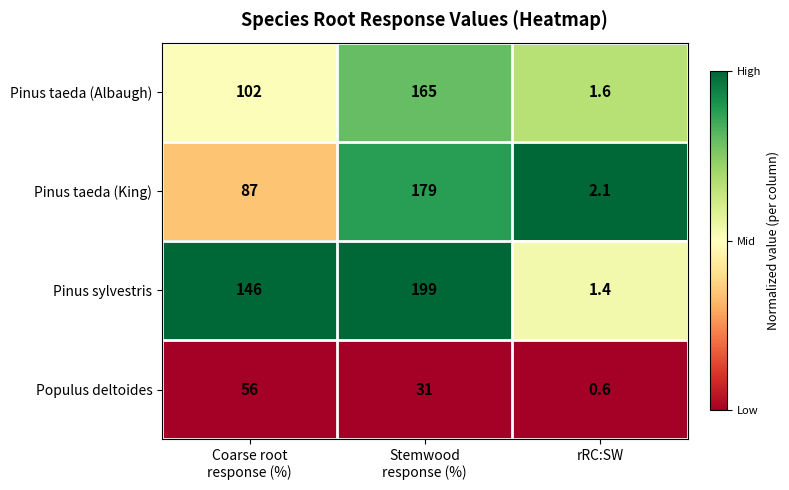

Which series has the largest total across all categories?

Pinus sylvestris